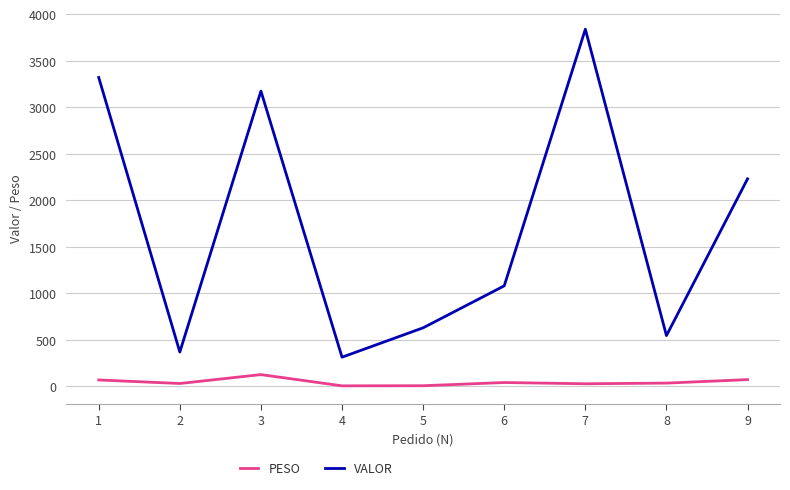

Between 3 and 4, which series saw the biggest shift?

VALOR